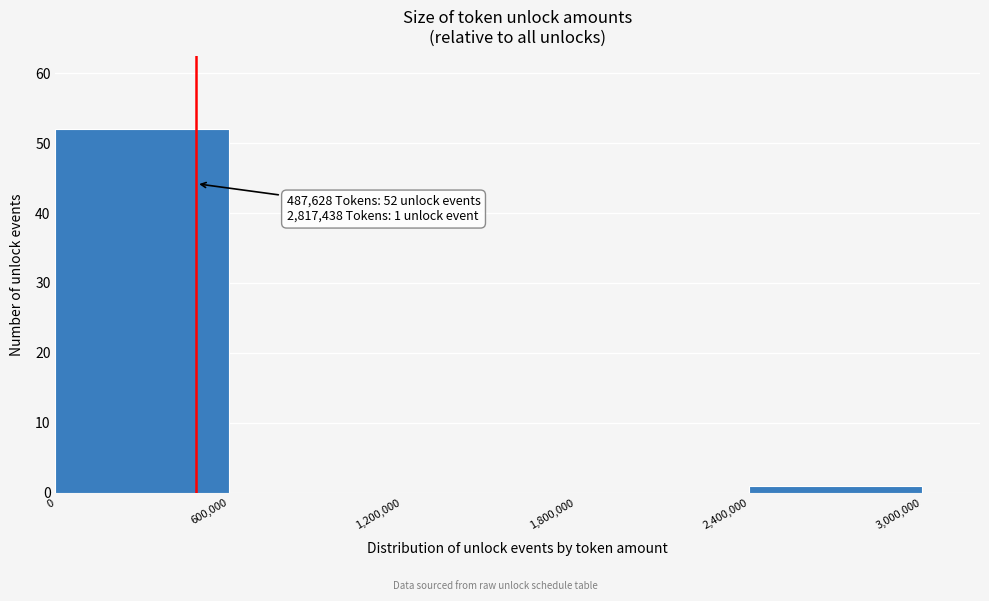

Which range on the x-axis has the tallest bar?

0 to 600,000